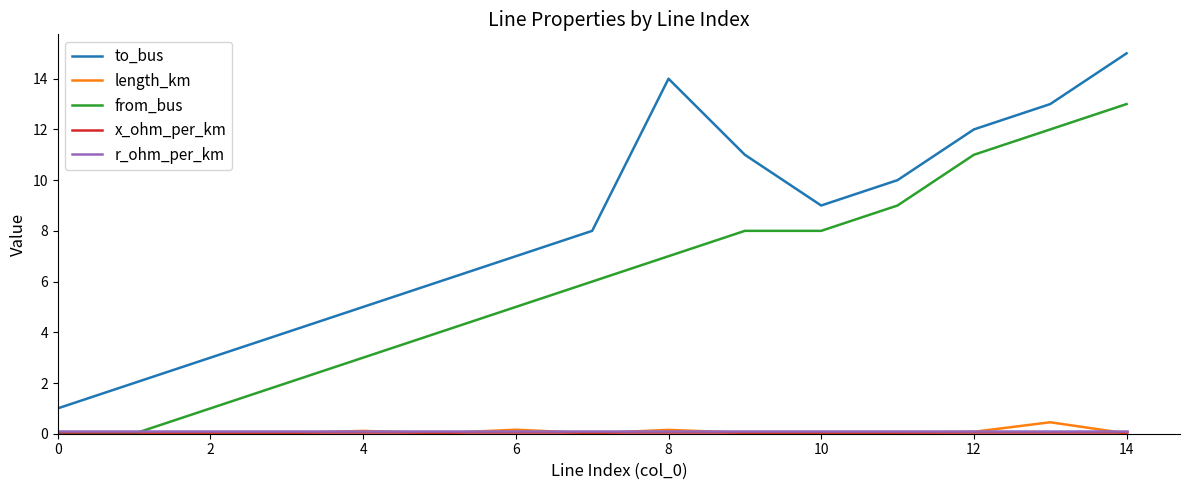

What is the greatest value displayed?

15.0